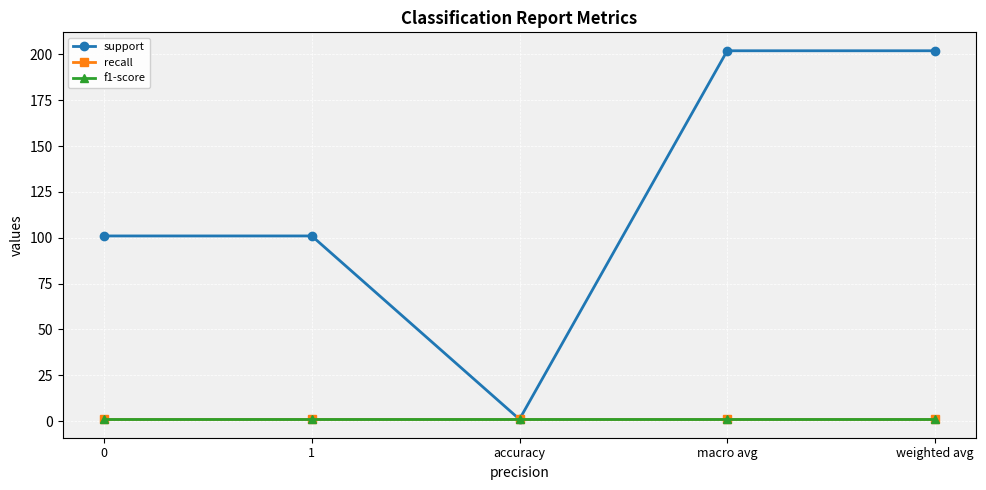

At which category does the chart reach its peak across all series?

macro avg